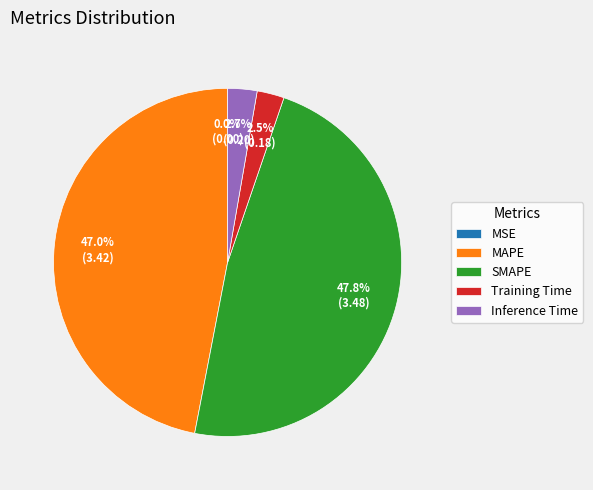

Is Training Time the majority of the pie?

No